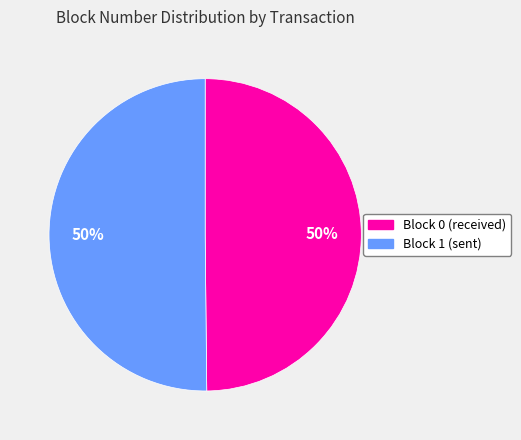

To the nearest percent, what is the average slice percentage?

50%